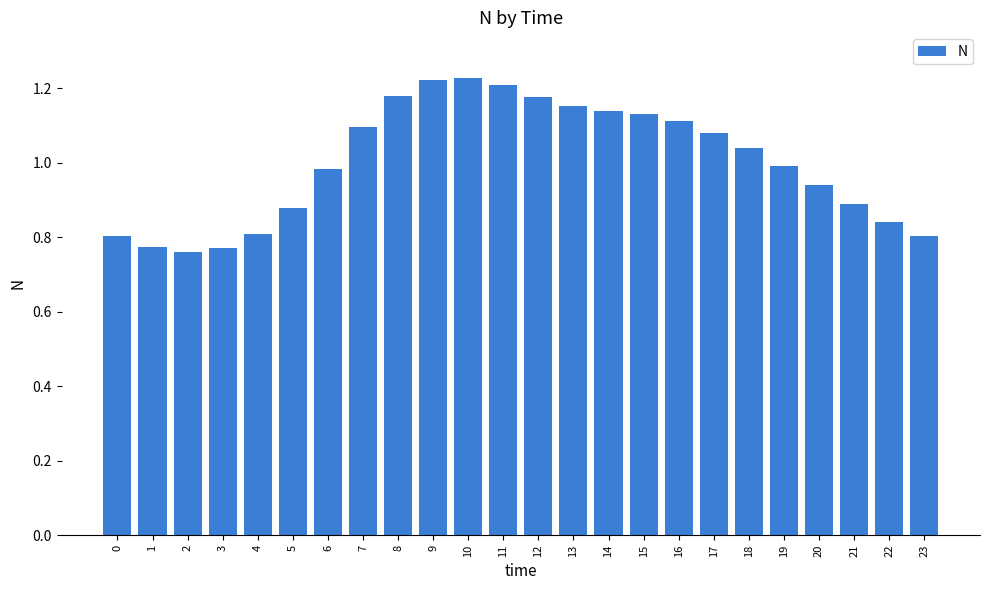

Which has a higher value, 17 or 6?

17